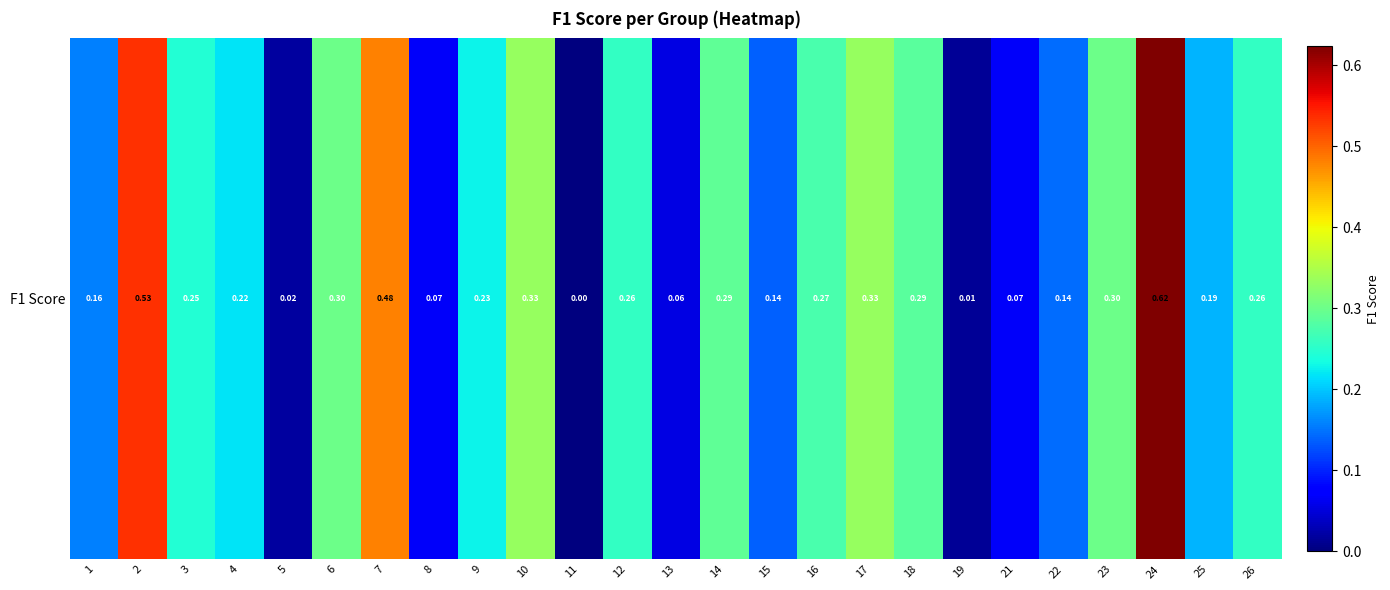

Reading right to left, transcribe all the data shown in this chart.

0.3	0.2	0.6	0.3	0.1	0.1	0.0	0.3	0.3	0.3	0.1	0.3	0.1	0.3	0.0	0.3	0.2	0.1	0.5	0.3	0.0	0.2	0.2	0.5	0.2